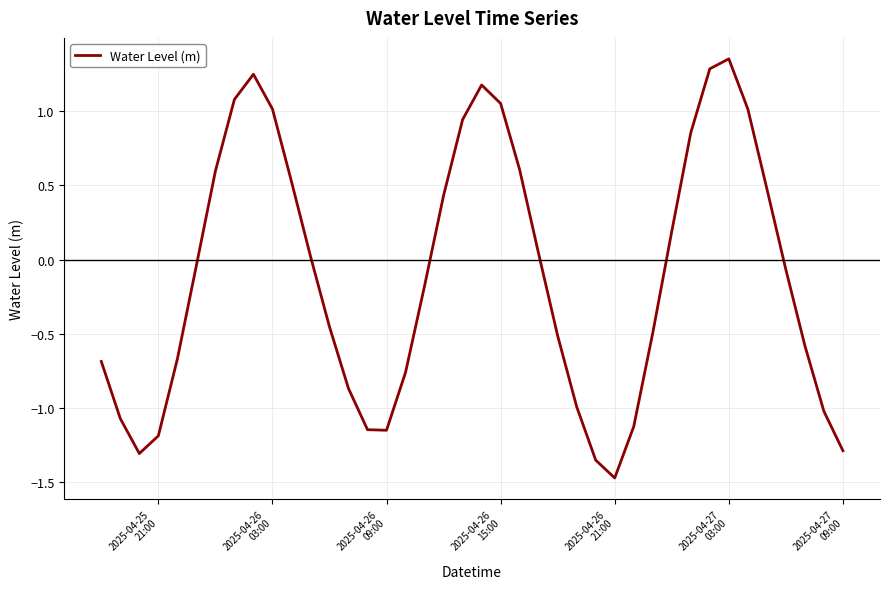

What is the difference between the maximum and minimum values?

2.8